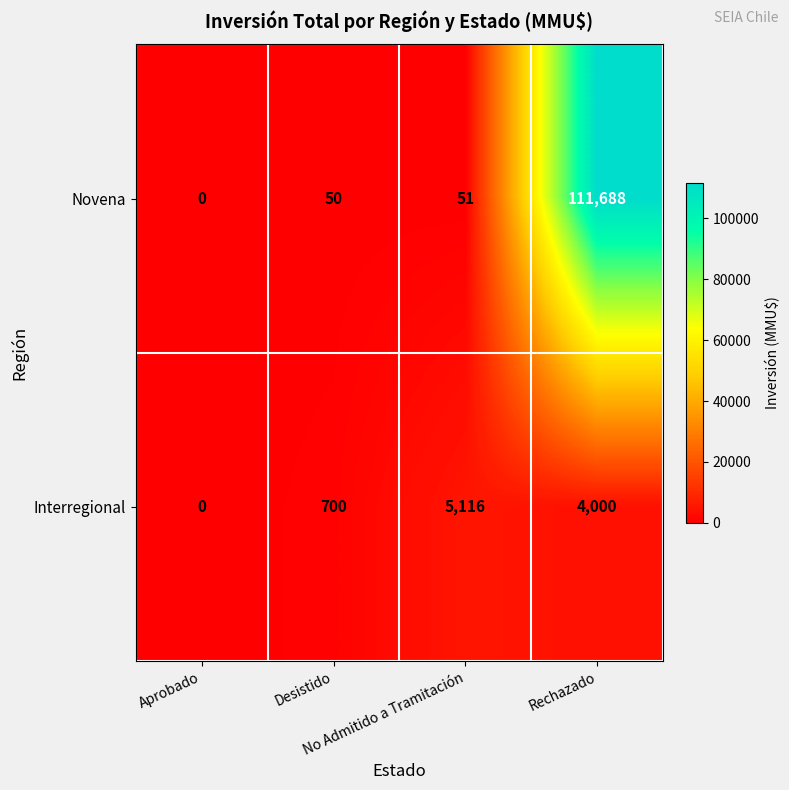

What is the maximum value shown in the chart?

111688